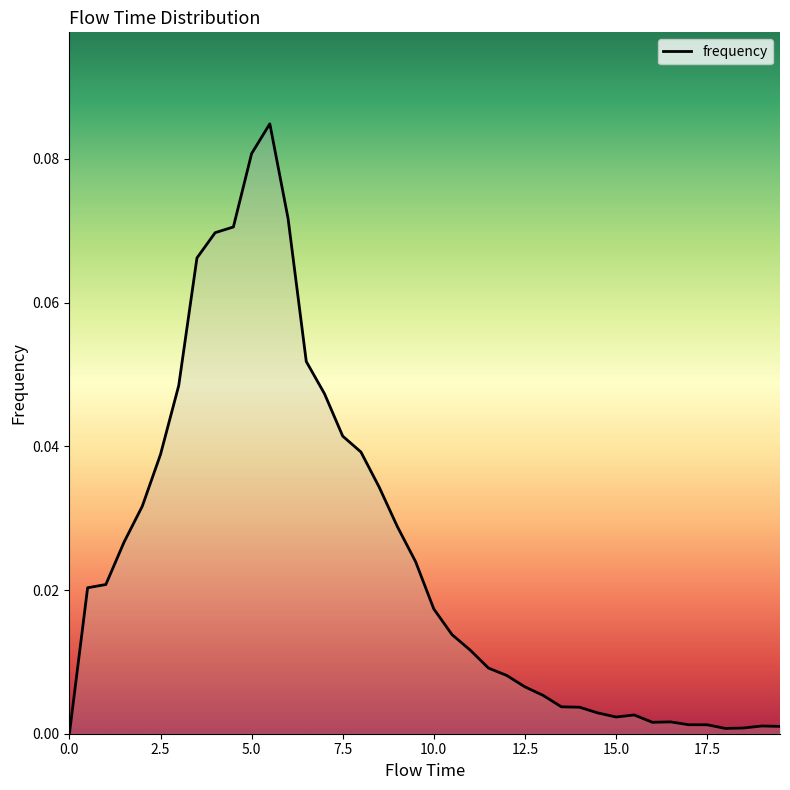

Reading right to left, what are all the values shown in this chart?

0.0	0.0	0.0	0.0	0.0	0.0	0.0	0.0	0.0	0.0	0.0	0.0	0.0	0.0	0.0	0.0	0.0	0.0	0.0	0.0	0.0	0.0	0.0	0.0	0.0	0.0	0.1	0.1	0.1	0.1	0.1	0.1	0.1	0.0	0.0	0.0	0.0	0.0	0.0	0.0